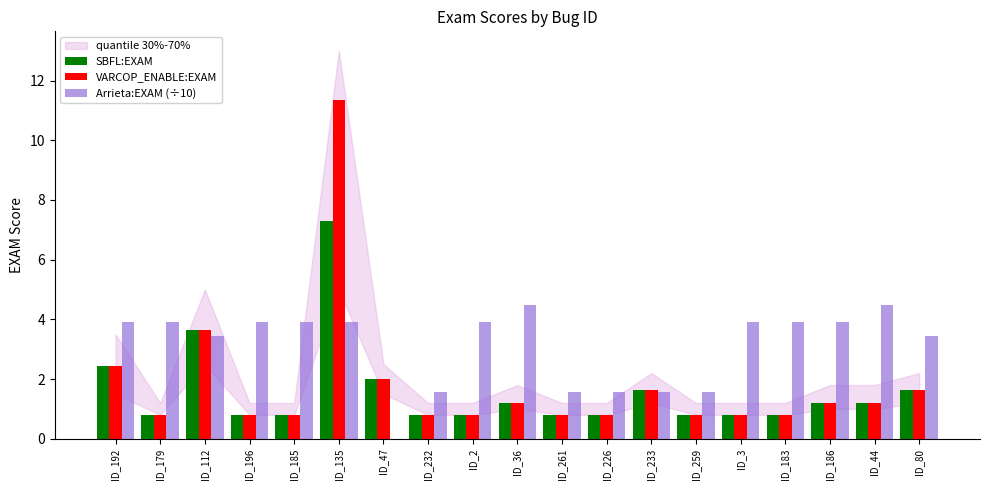

Where is SBFL:EXAM nearest to the value 4?

ID_112